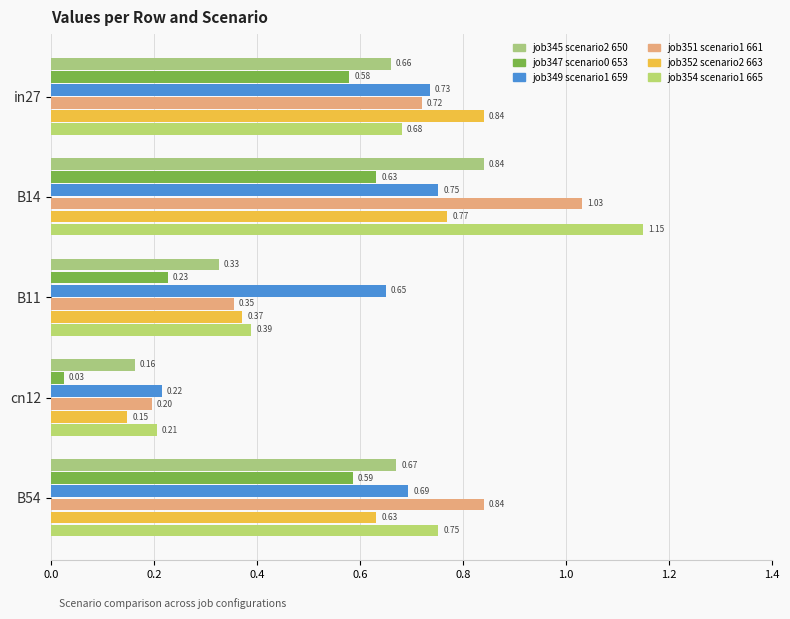

Reading right to left, list all the values displayed in this chart.

job345_scenario2_650: 0.7	0.2	0.3	0.8	0.7
job347_scenario0_653: 0.6	0.0	0.2	0.6	0.6
job349_scenario1_659: 0.7	0.2	0.6	0.8	0.7
job351_scenario1_661: 0.8	0.2	0.4	1.0	0.7
job352_scenario2_663: 0.6	0.1	0.4	0.8	0.8
job354_scenario1_665: 0.8	0.2	0.4	1.2	0.7